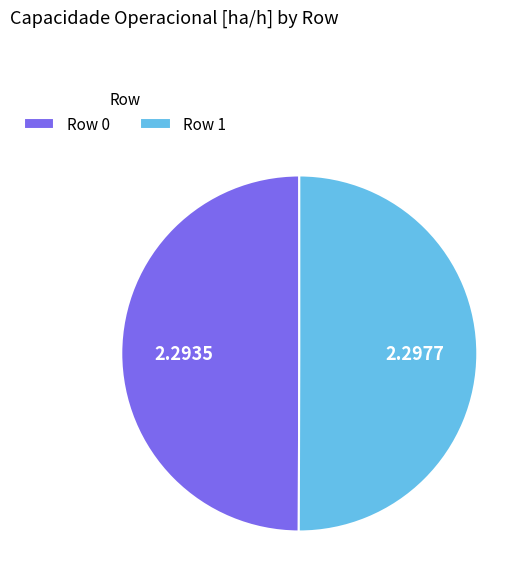

How many slices are in this pie chart?

2